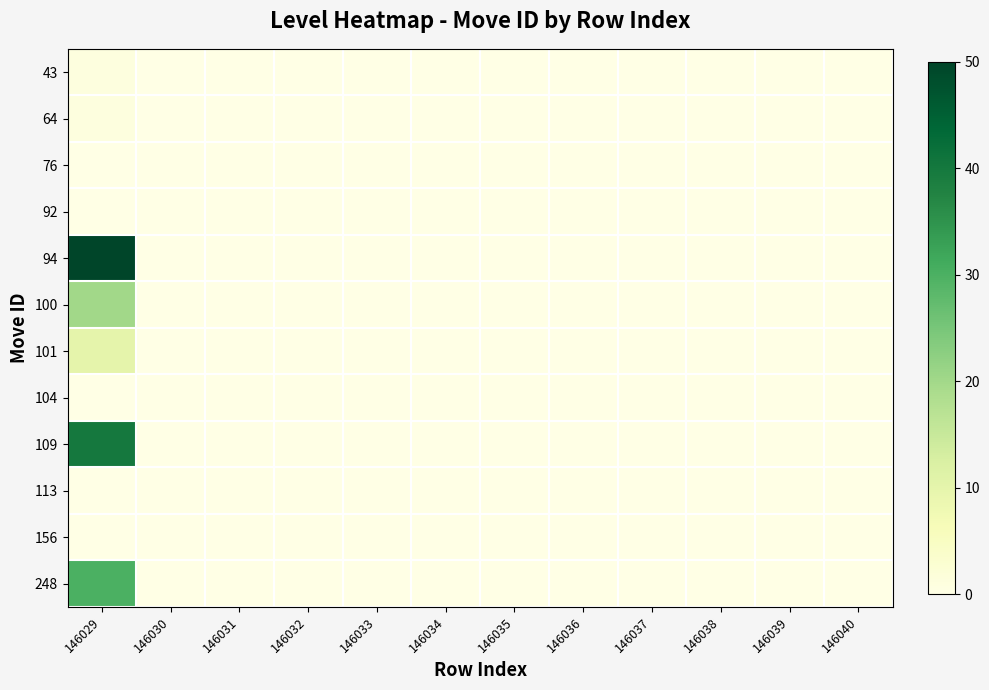

Rank the series by their maximum value, from highest to lowest.

94, 109, 248, 100, 101, 43, 64, 76, 92, 104, 113, 156